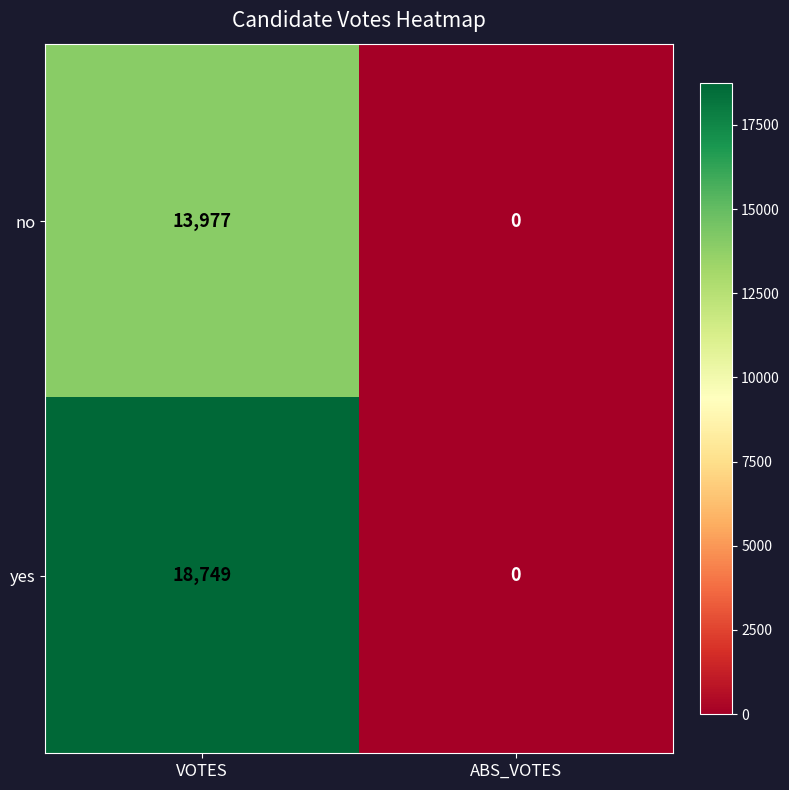

Reading left to right, list all the values displayed in this chart.

no: VOTES=13977	ABS_VOTES=0
yes: VOTES=18749	ABS_VOTES=0